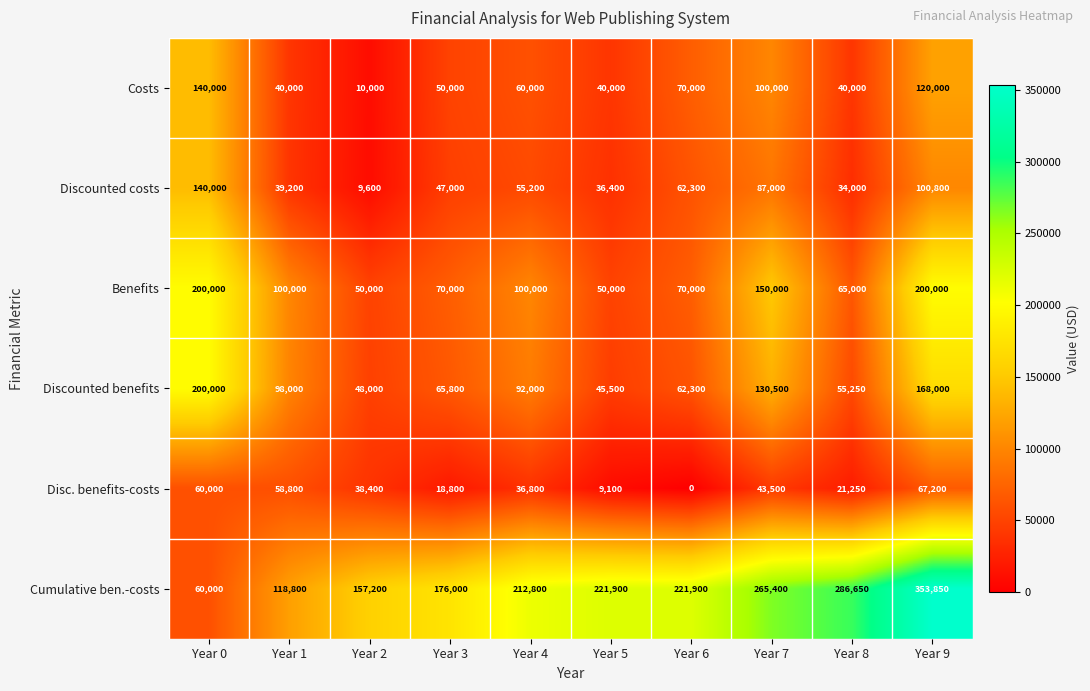

The value of Cumulative ben.-costs at Year 9 is 353850. True or false?

True